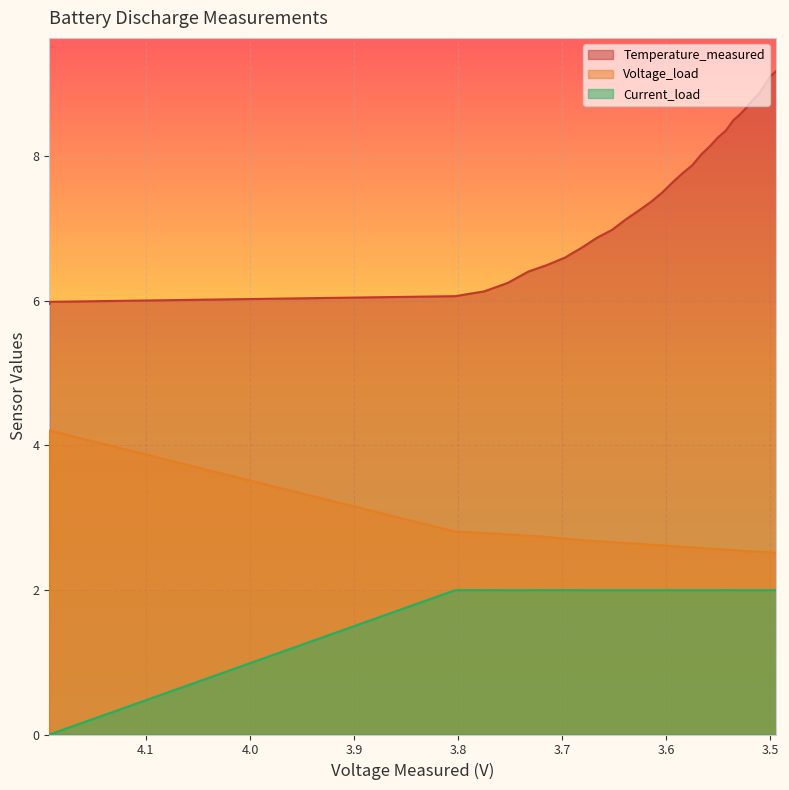

What are all the series names shown in the legend?

Temperature_measured, Voltage_load, Current_load